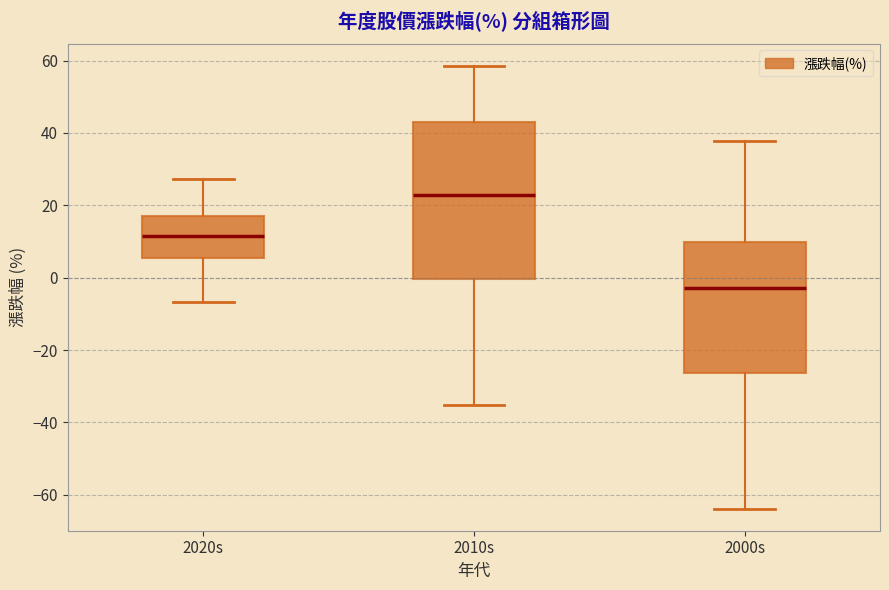

Reading left to right, read every box against the y-axis: the position of its median line, the range the box covers, and the ends of its whiskers. The values are not printed on the chart, so give them approximately, as read against the axis.

2020s: median 12, box 6 to 18, whiskers -6 to 28
2010s: median 22, box 0 to 42, whiskers -36 to 58
2000s: median -2, box -26 to 10, whiskers -64 to 38